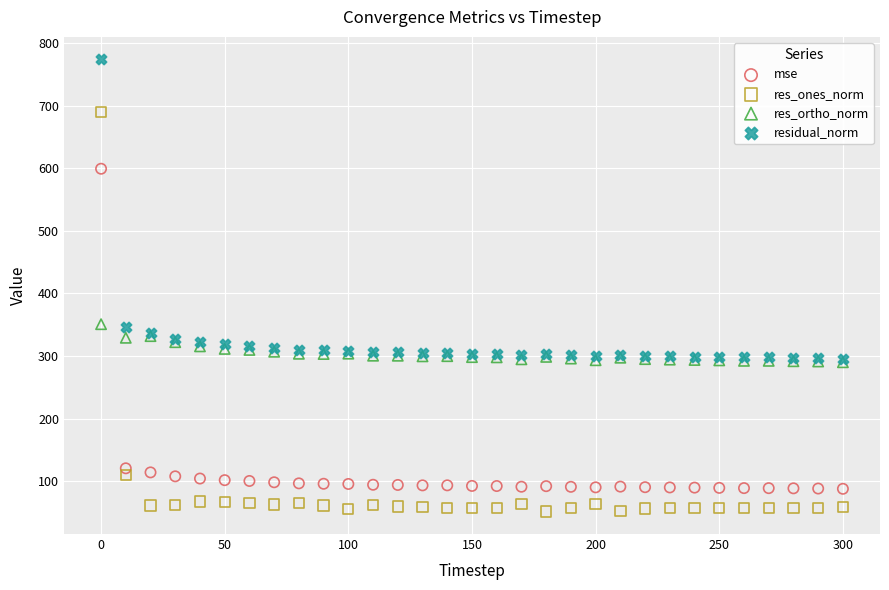

In the residual_norm series, what Y value is closest to 535?

347.0